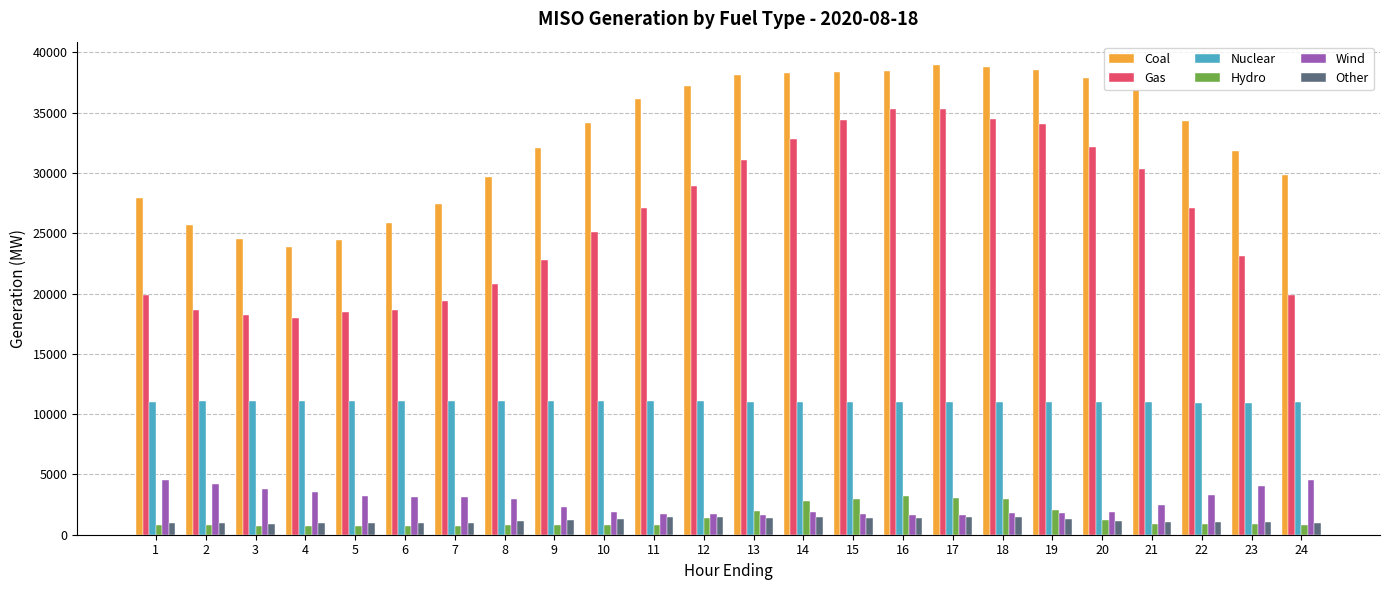

What is the average value of the Gas series?

26079.0